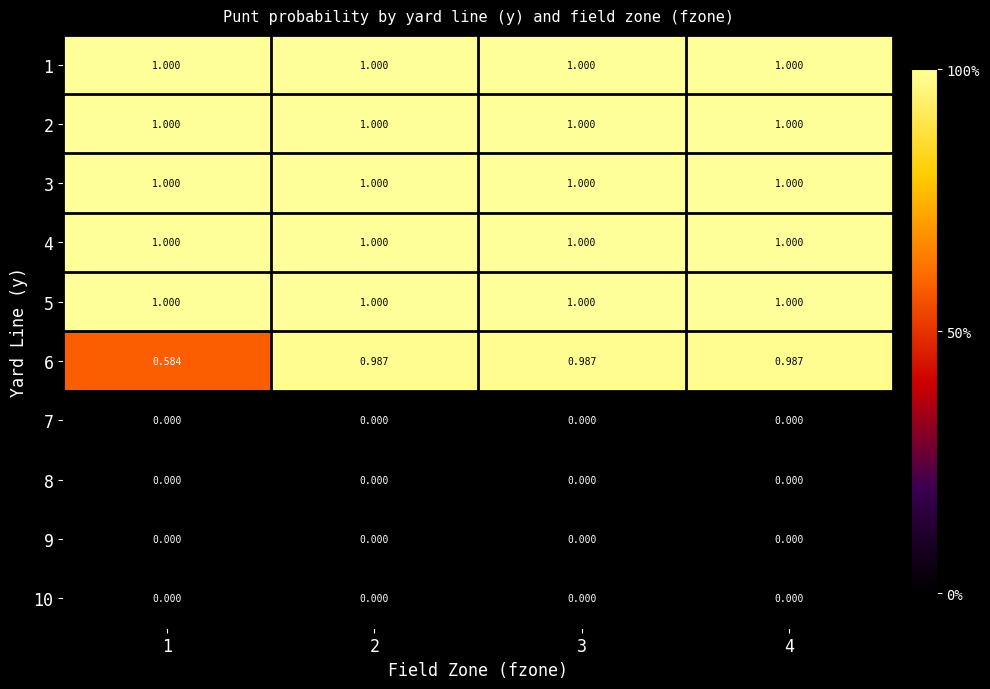

How many categories are shown in the chart?

4